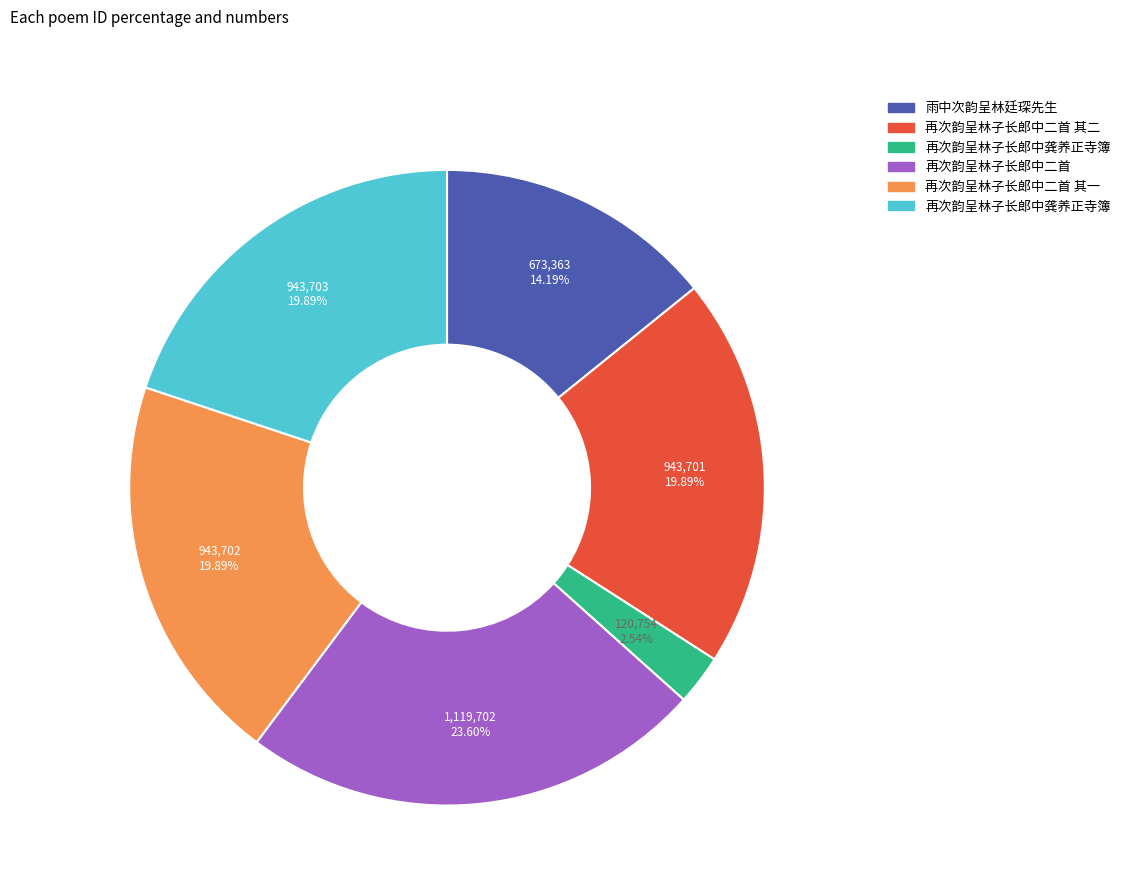

Is there any slice that represents more than half of the pie?

No